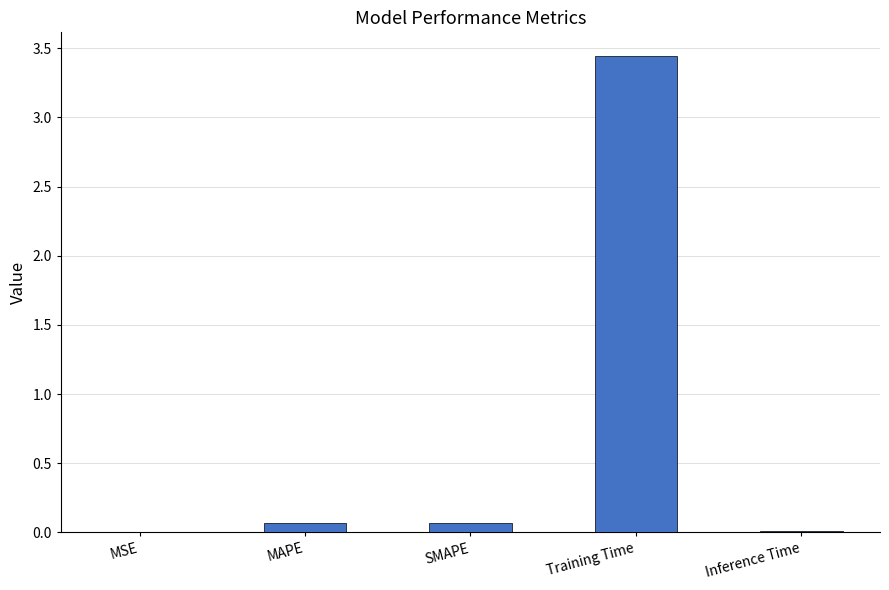

Are the bars horizontal?

No